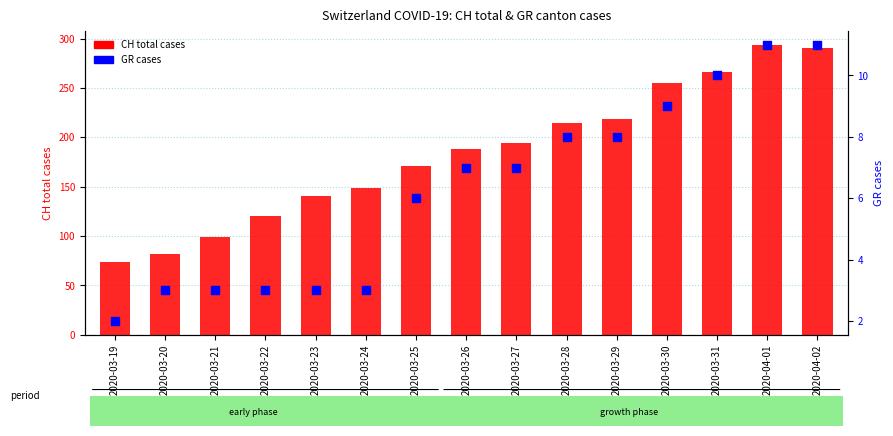

At which category is the sum across all series the highest?

2020-04-01